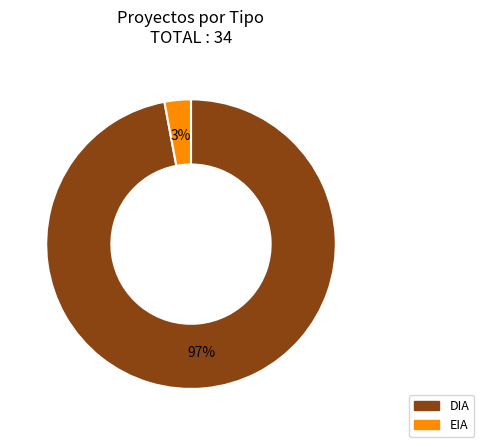

Which slice is the smallest?

EIA